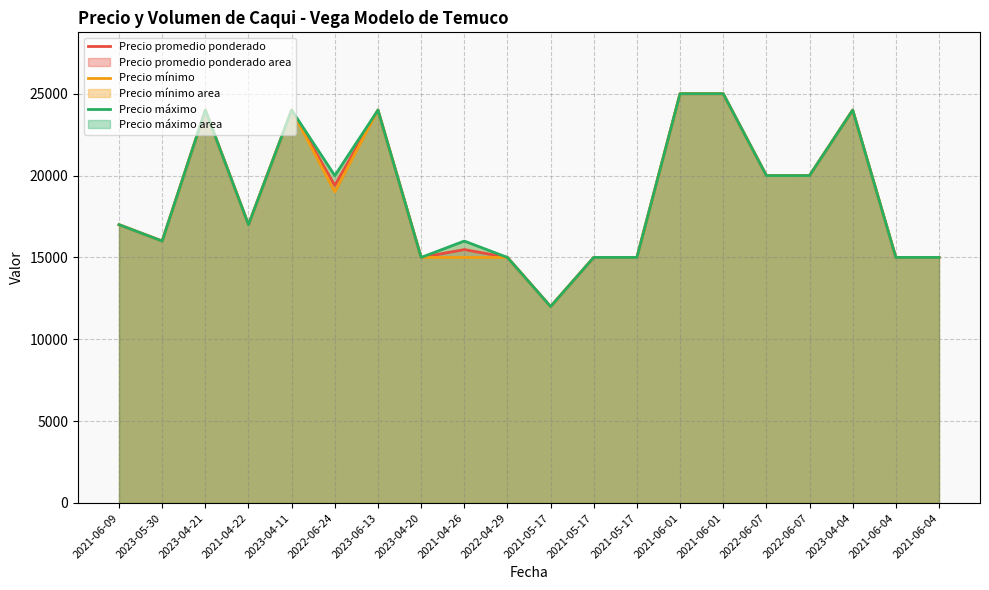

Reading left to right, transcribe all the data shown in this chart.

Precio promedio ponderado: 2021-06-09=17000	2023-05-30=16000	2023-04-21=24000	2021-04-22=17000	2023-04-11=24000	2022-06-24=19400	2023-06-13=24000	2023-04-20=15000	2021-04-26=15481	2022-04-29=15000	2021-05-17=12000	2021-05-17=15000	2021-05-17=15000	2021-06-01=25000	2021-06-01=25000	2022-06-07=20000	2022-06-07=20000	2023-04-04=24000	2021-06-04=15000	2021-06-04=15000
Precio mínimo: 2021-06-09=17000	2023-05-30=16000	2023-04-21=24000	2021-04-22=17000	2023-04-11=24000	2022-06-24=19000	2023-06-13=24000	2023-04-20=15000	2021-04-26=15000	2022-04-29=15000	2021-05-17=12000	2021-05-17=15000	2021-05-17=15000	2021-06-01=25000	2021-06-01=25000	2022-06-07=20000	2022-06-07=20000	2023-04-04=24000	2021-06-04=15000	2021-06-04=15000
Precio máximo: 2021-06-09=17000	2023-05-30=16000	2023-04-21=24000	2021-04-22=17000	2023-04-11=24000	2022-06-24=20000	2023-06-13=24000	2023-04-20=15000	2021-04-26=16000	2022-04-29=15000	2021-05-17=12000	2021-05-17=15000	2021-05-17=15000	2021-06-01=25000	2021-06-01=25000	2022-06-07=20000	2022-06-07=20000	2023-04-04=24000	2021-06-04=15000	2021-06-04=15000